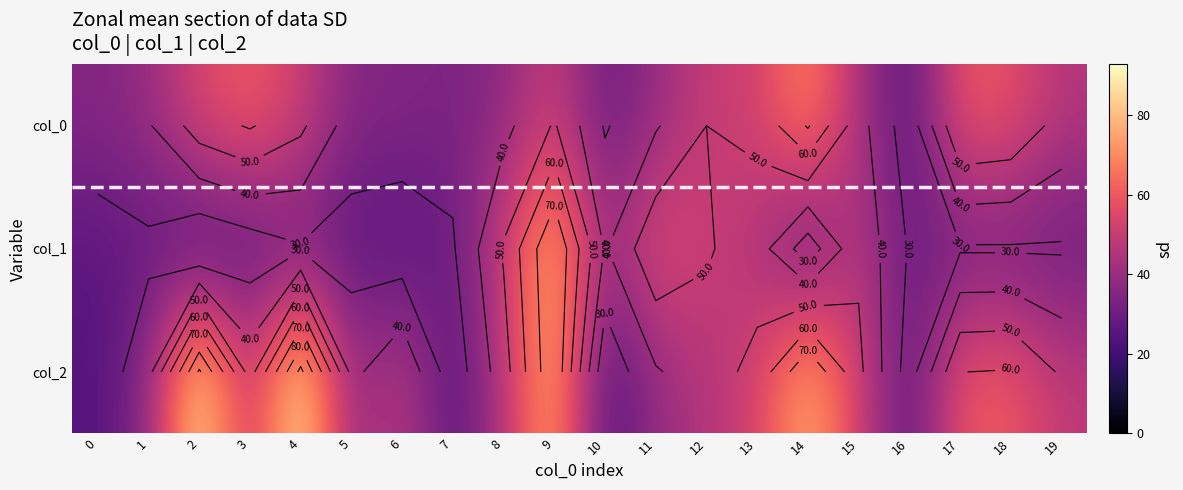

The value of col_2 at 4 is 42.8. True or false?

False